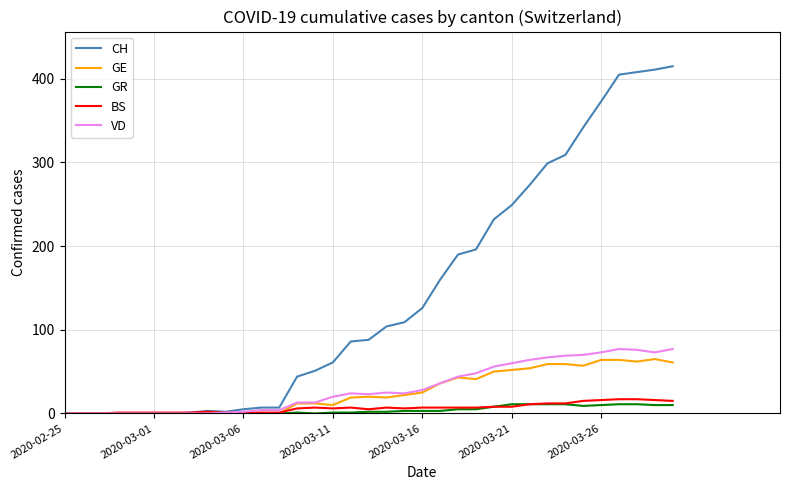

Which series has the largest total across all categories?

CH